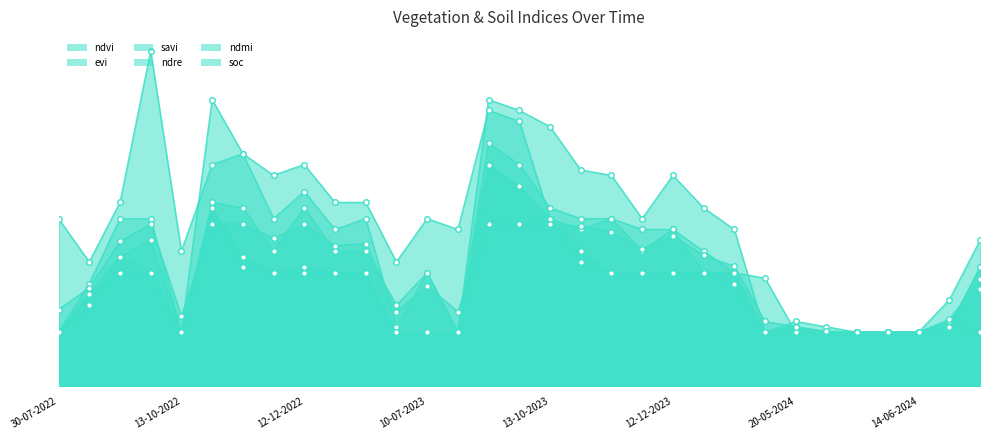

At which category is the sum across all series the highest?

29-08-2023